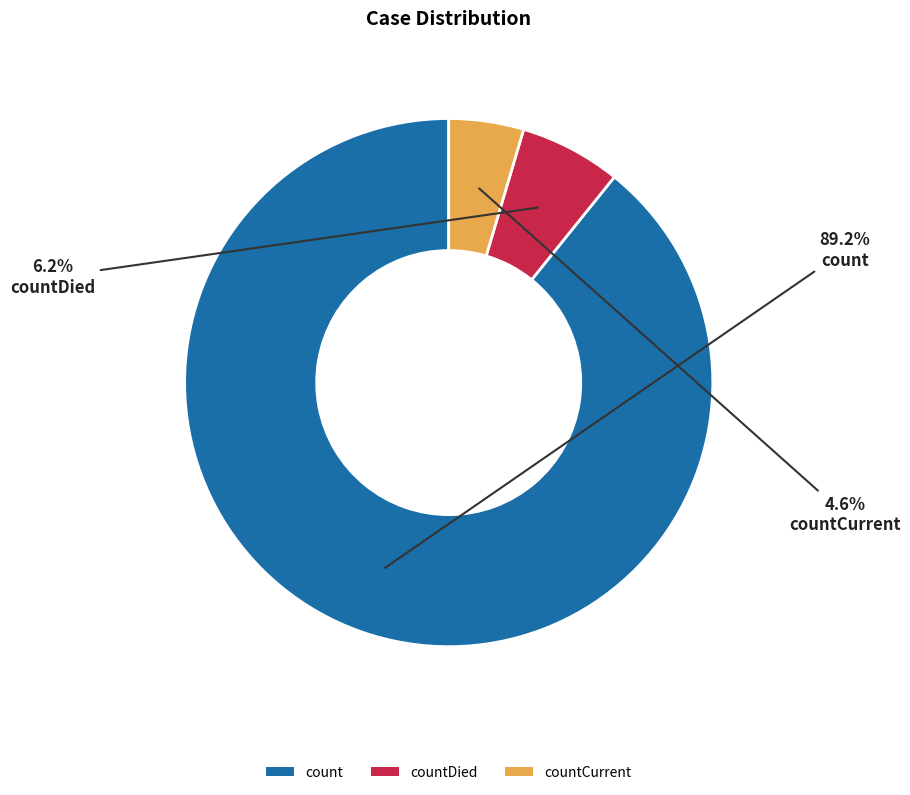

Rank the categories by value from highest to lowest.

count, countDied, countCurrent